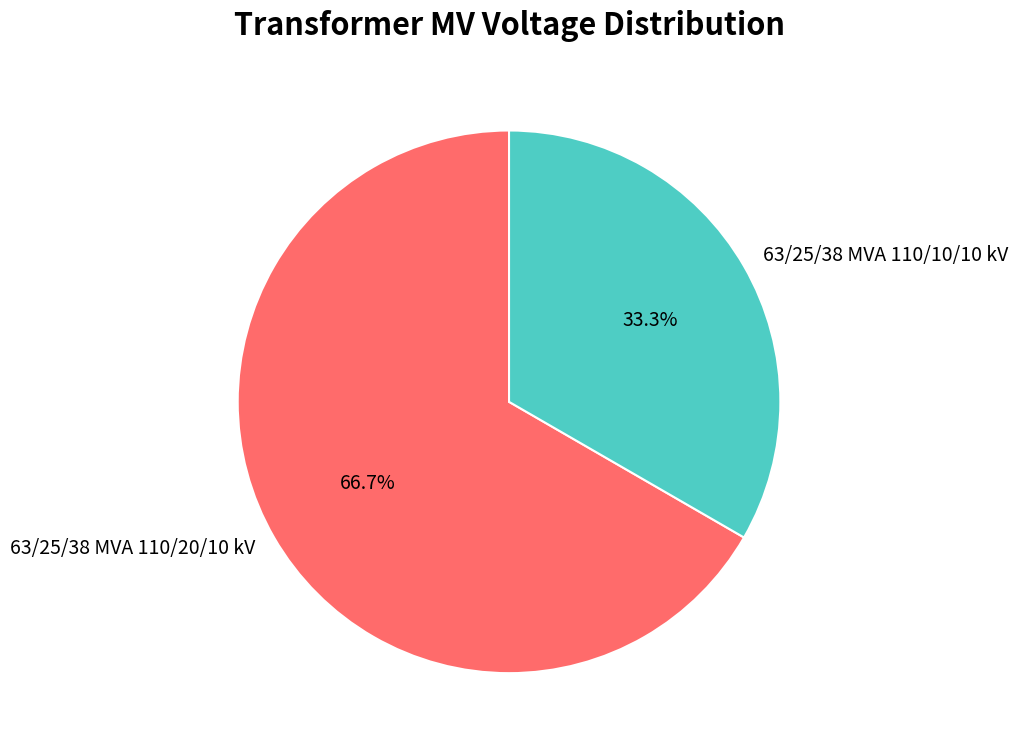

Rank the categories by value from highest to lowest.

63/25/38 MVA 110/20/10 kV, 63/25/38 MVA 110/10/10 kV